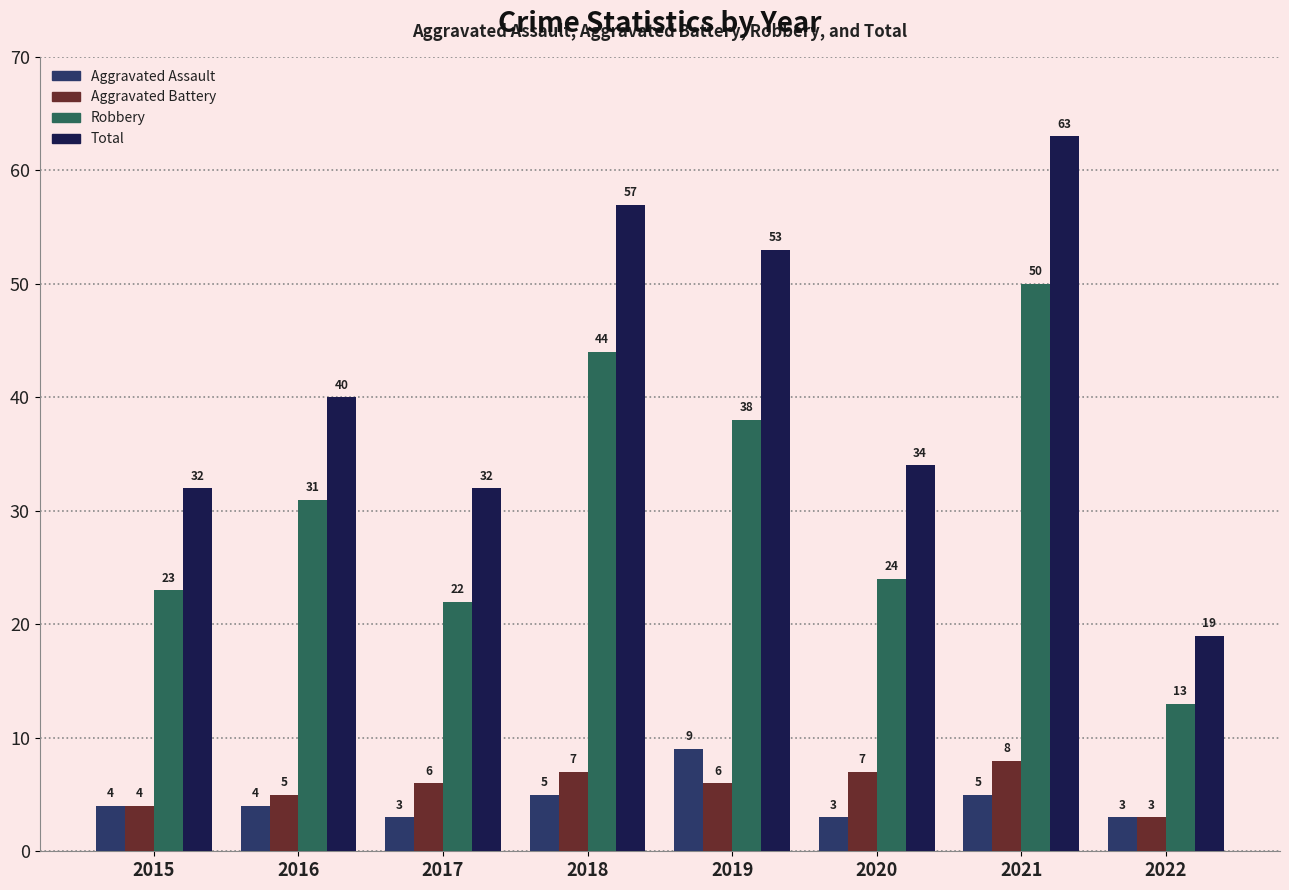

Reading left to right, extract all data points from this chart.

Aggravated Assault: 2015=4	2016=4	2017=3	2018=5	2019=9	2020=3	2021=5	2022=3
Aggravated Battery: 2015=4	2016=5	2017=6	2018=7	2019=6	2020=7	2021=8	2022=3
Robbery: 2015=23	2016=31	2017=22	2018=44	2019=38	2020=24	2021=50	2022=13
Total: 2015=32	2016=40	2017=32	2018=57	2019=53	2020=34	2021=63	2022=19